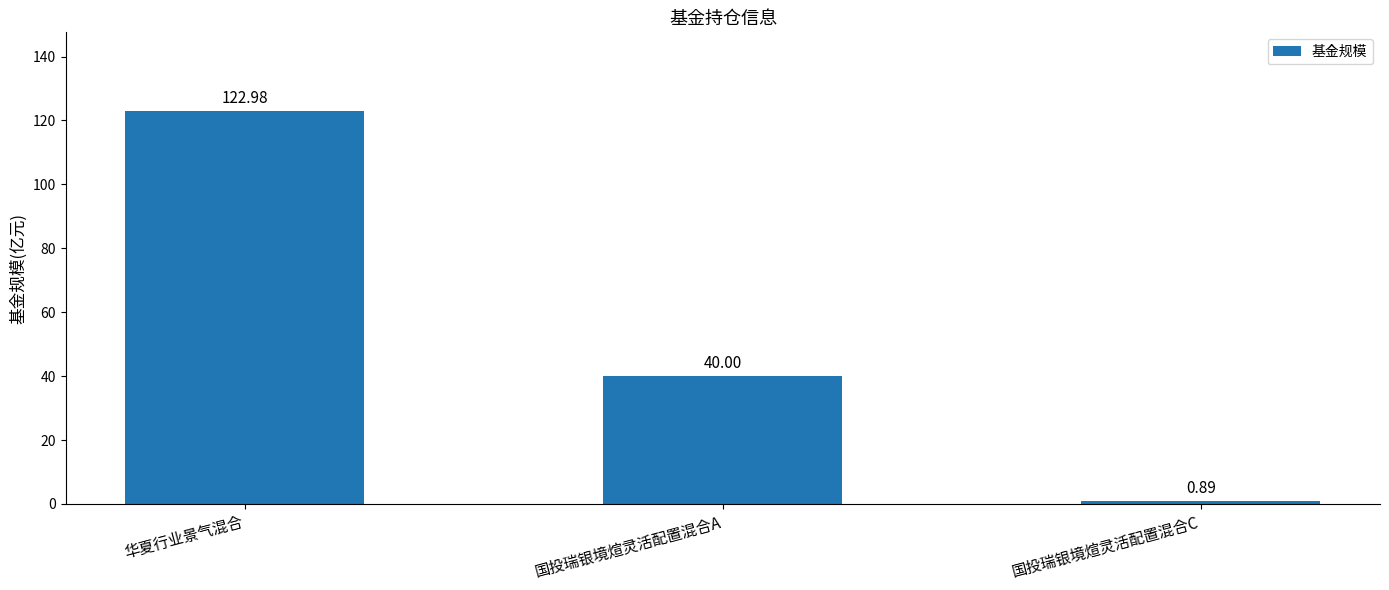

At which label does the data first exceed 40?

华夏行业景气混合